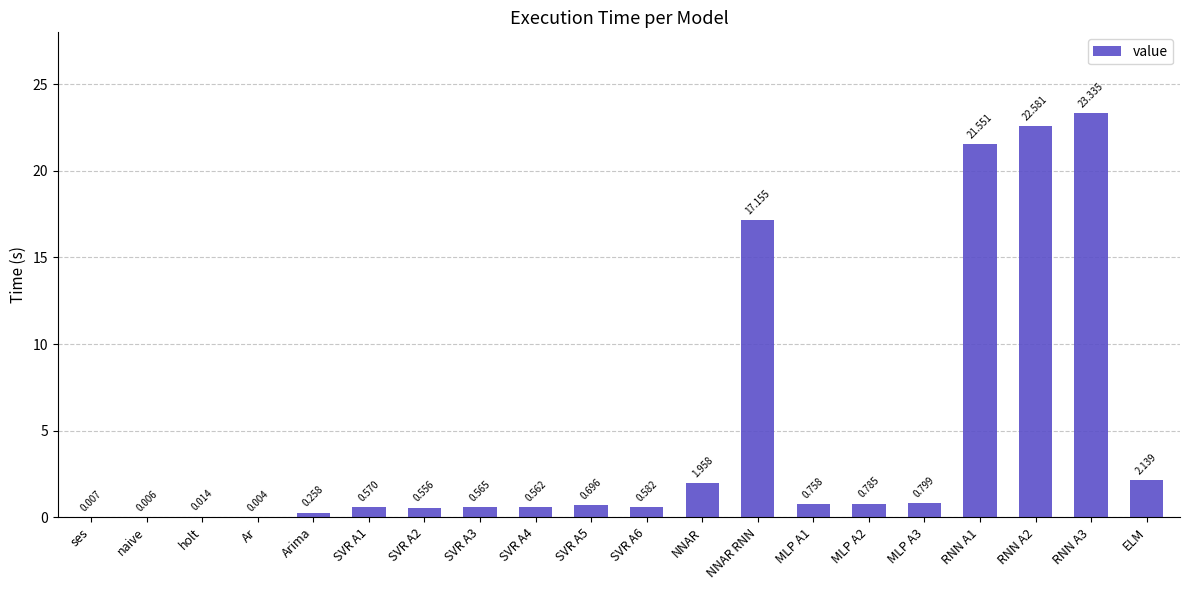

Are the bars grouped side by side (vs. stacked)?

No